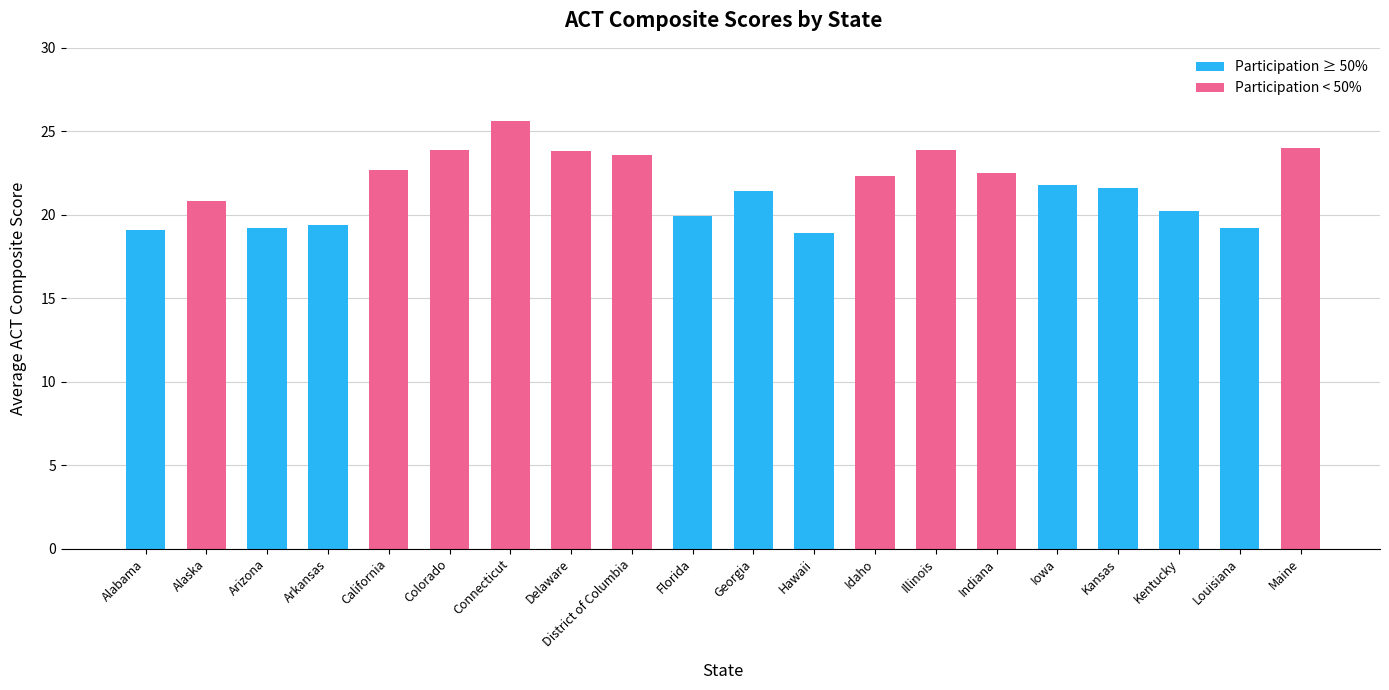

What is the approximate value at Arizona?

19.2